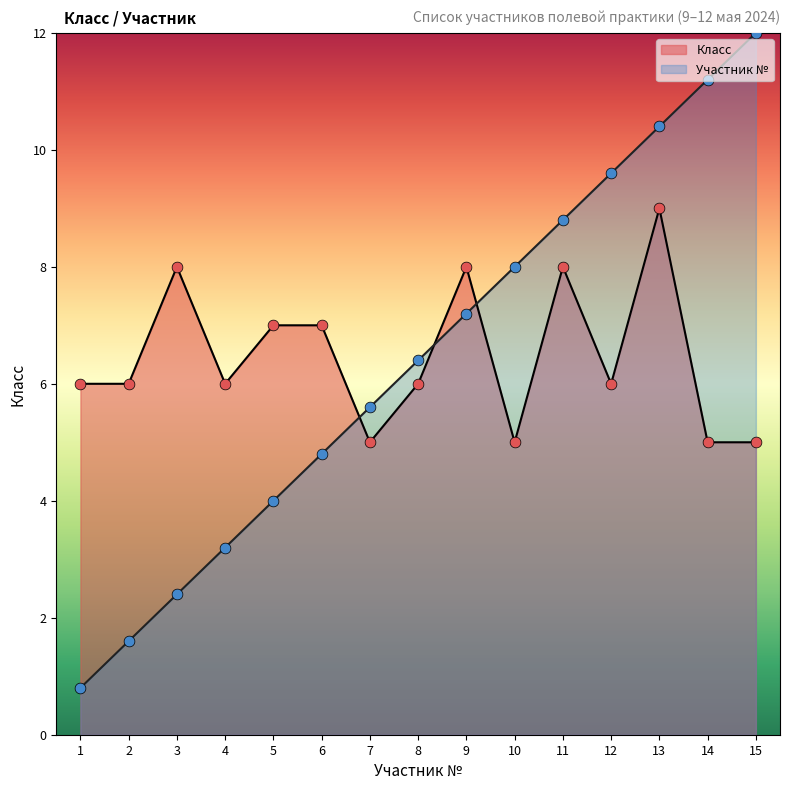

Which series has the largest Y range (max minus min)?

Участник №